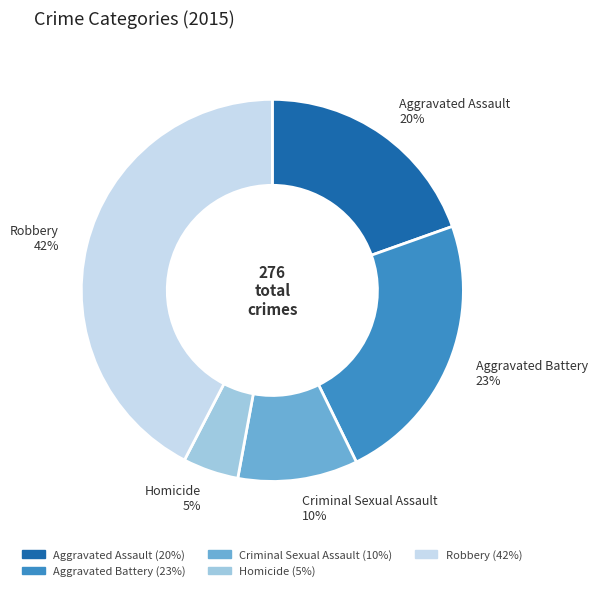

Combined, do Robbery and Aggravated Battery account for over 50%?

Yes